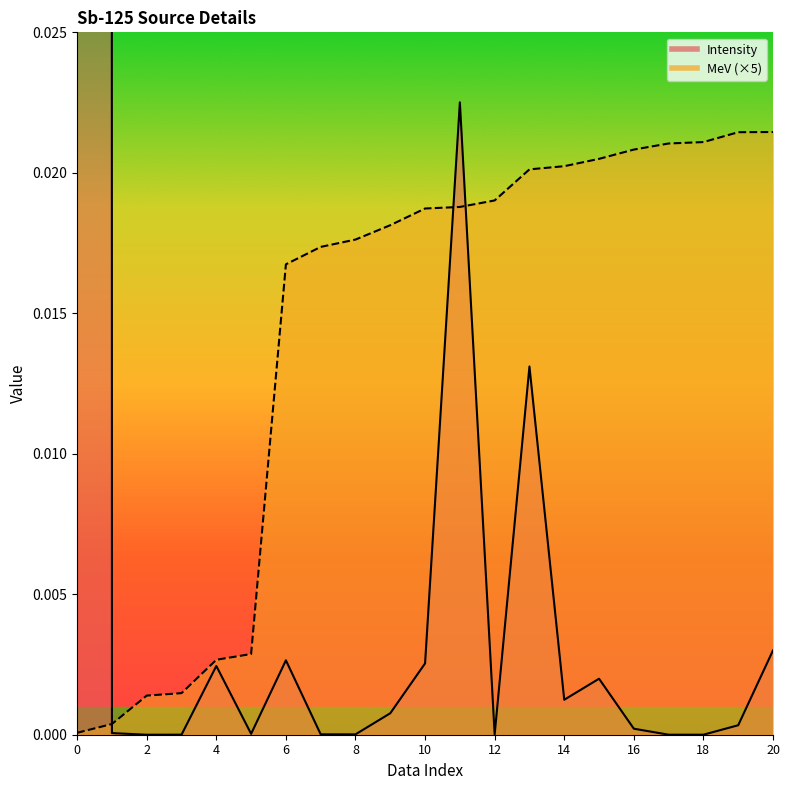

Which series has the largest range (max minus min)?

Intensity